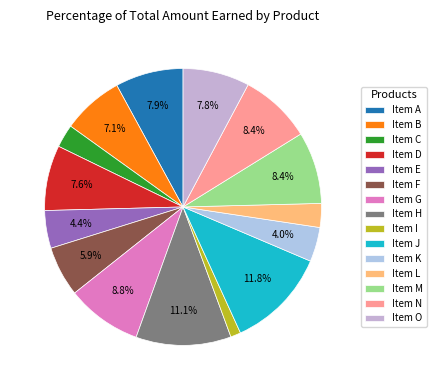

To the nearest percent, what is the difference between the Item B and Item C slice percentages?

4%